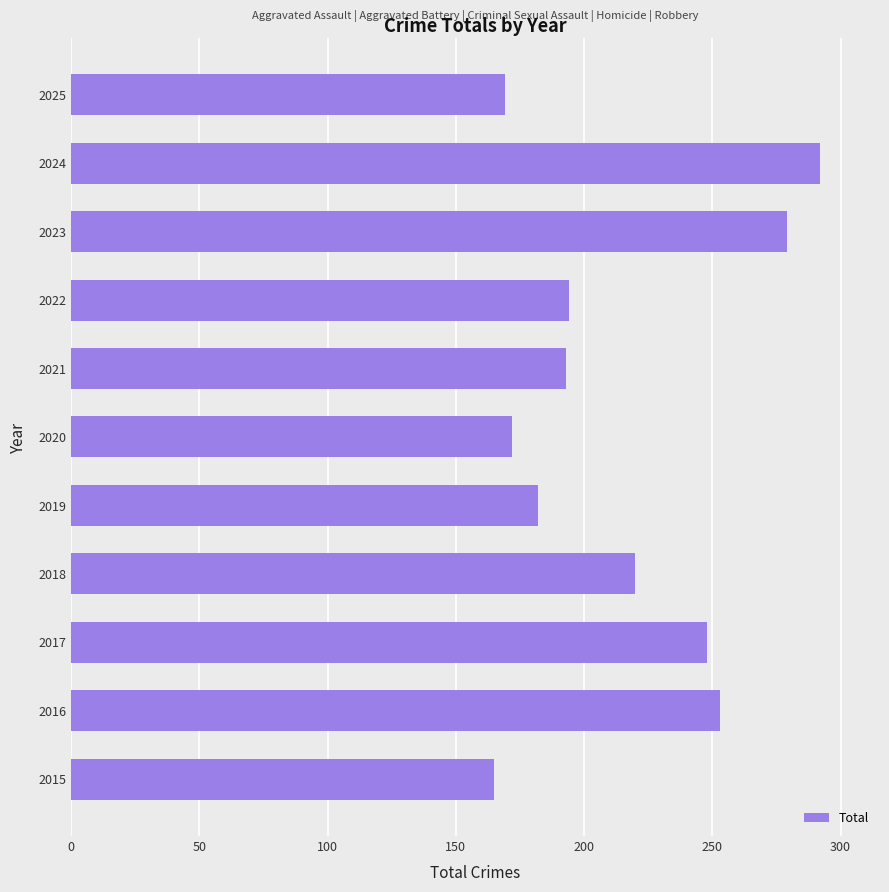

Approximately how many times larger is the value at 2024 compared to 2021?

1.5